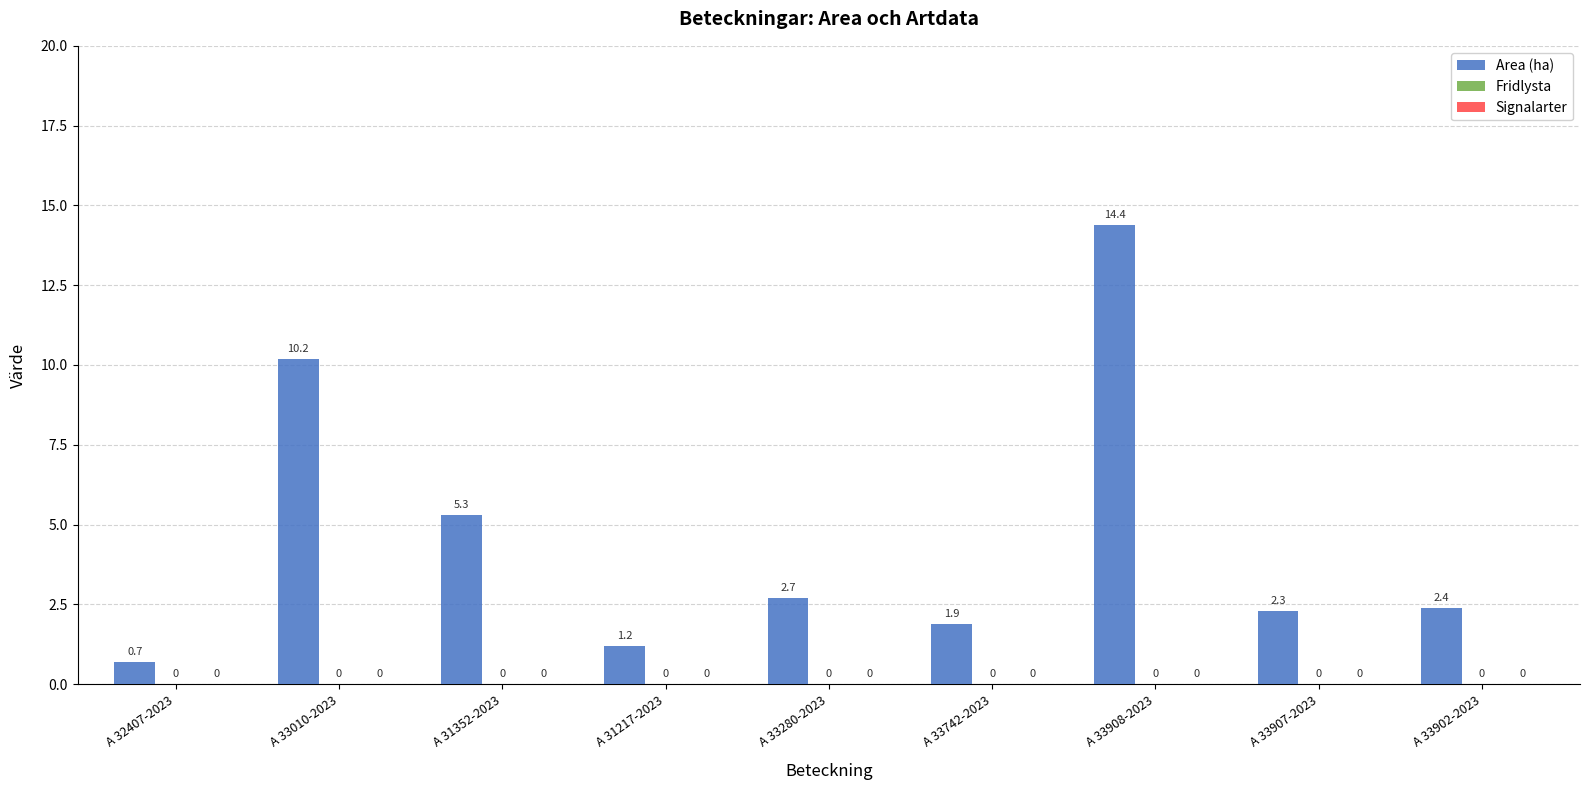

Reading left to right, what are all the values shown in this chart?

Area (ha): A 32407-2023=0.7	A 33010-2023=10.2	A 31352-2023=5.3	A 31217-2023=1.2	A 33280-2023=2.7	A 33742-2023=1.9	A 33908-2023=14.4	A 33907-2023=2.3	A 33902-2023=2.4
Fridlysta: A 32407-2023=0.0	A 33010-2023=0.0	A 31352-2023=0.0	A 31217-2023=0.0	A 33280-2023=0.0	A 33742-2023=0.0	A 33908-2023=0.0	A 33907-2023=0.0	A 33902-2023=0.0
Signalarter: A 32407-2023=0.0	A 33010-2023=0.0	A 31352-2023=0.0	A 31217-2023=0.0	A 33280-2023=0.0	A 33742-2023=0.0	A 33908-2023=0.0	A 33907-2023=0.0	A 33902-2023=0.0